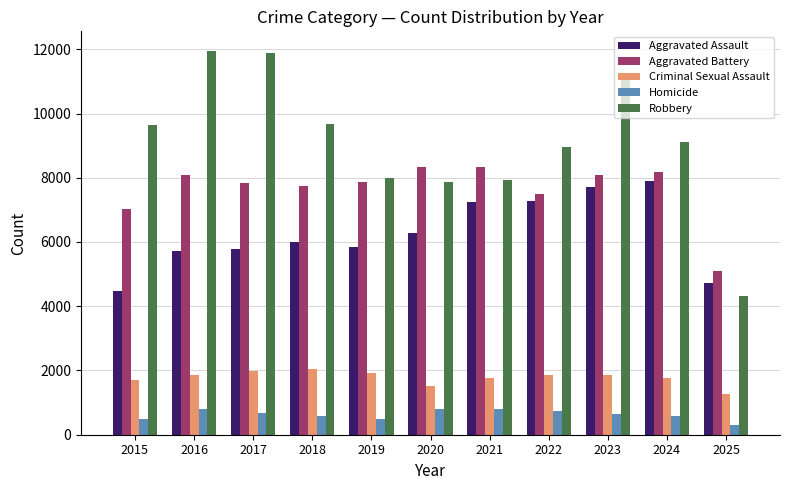

What is the sum of all Homicide values?

6884